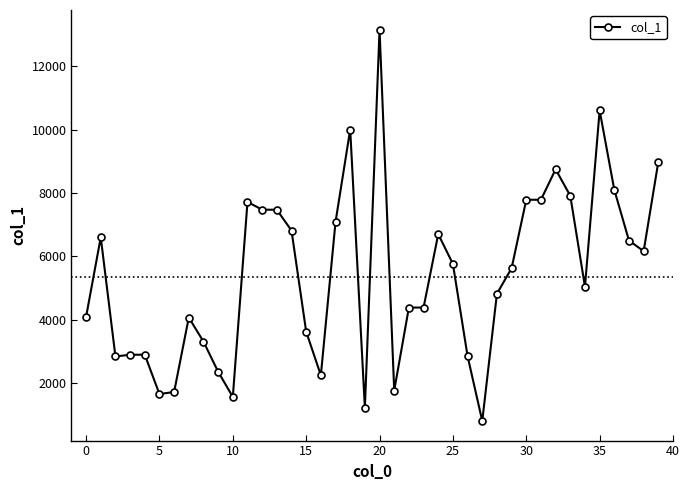

What is the smallest value displayed?

805